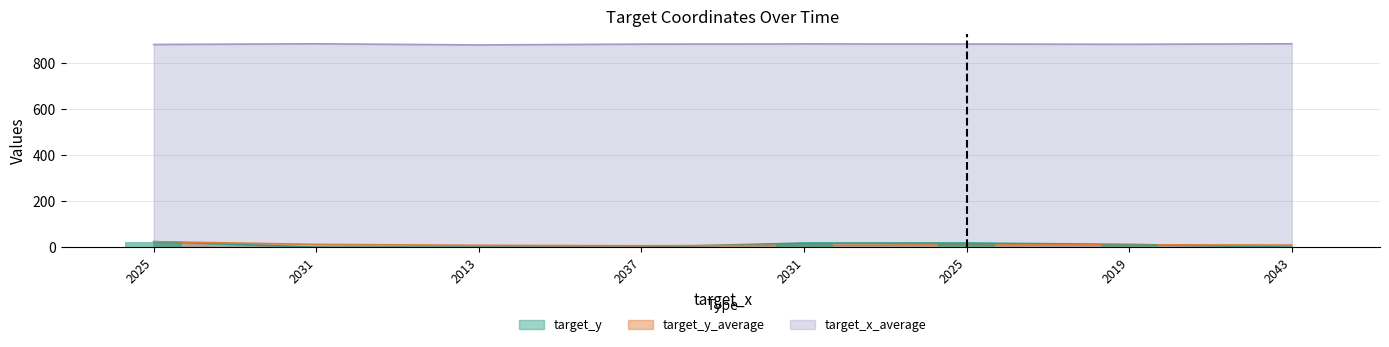

What is the difference between the highest and lowest values at 2031?

885.0